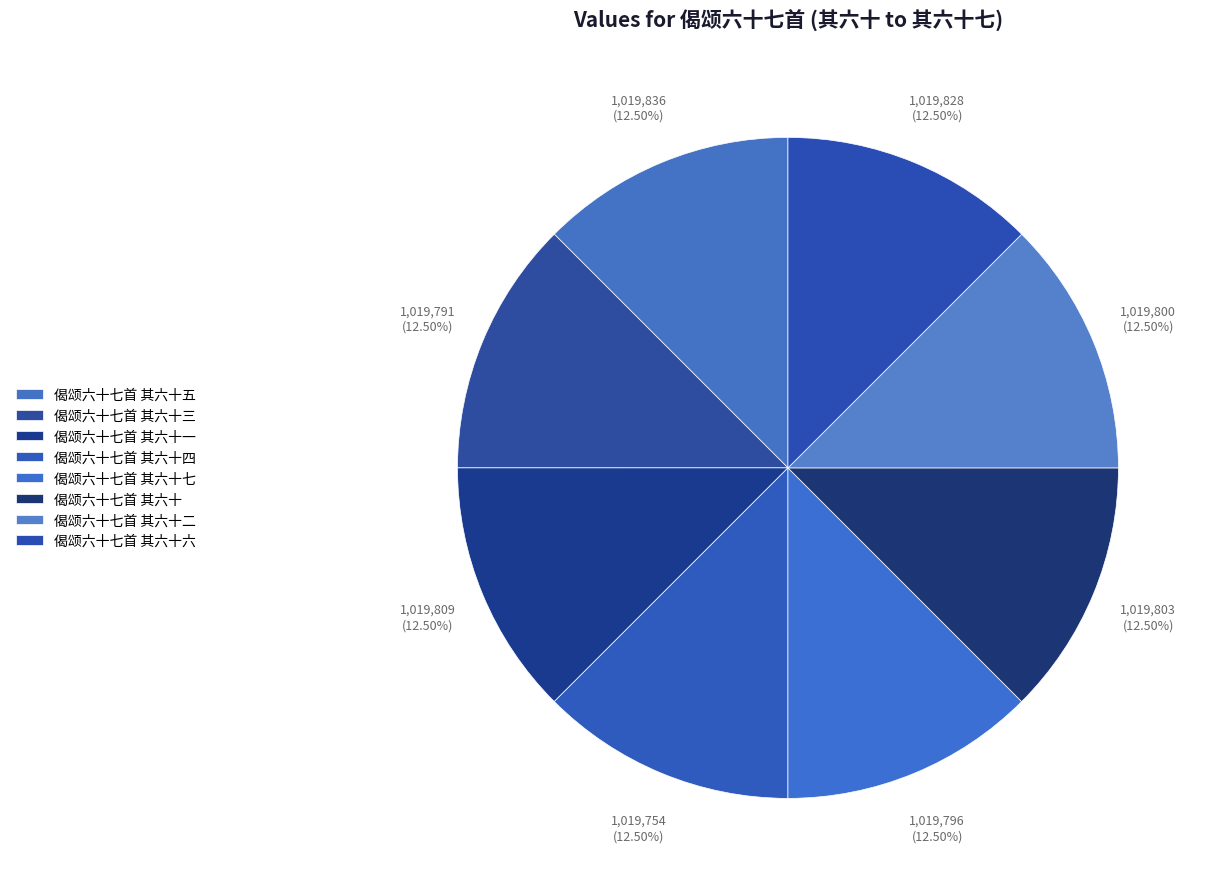

What percentage is the 偈颂六十七首 其六十一 slice, to the nearest percent?

13%